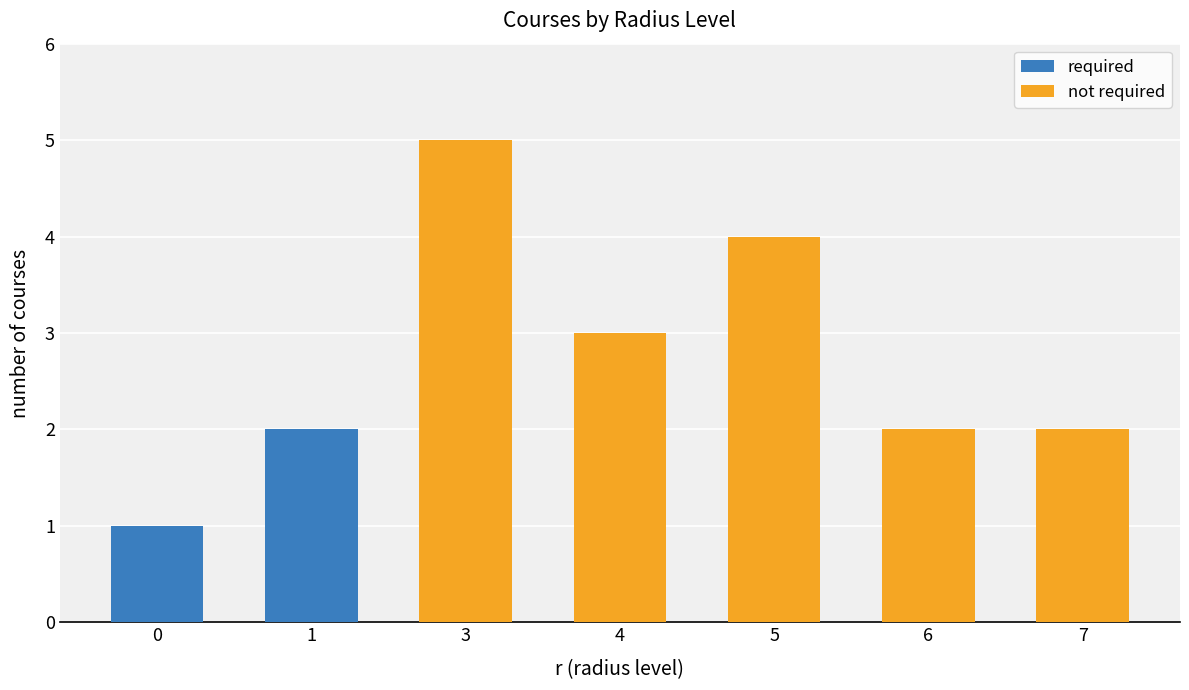

True or false: required has a value of 1 at 5.

False